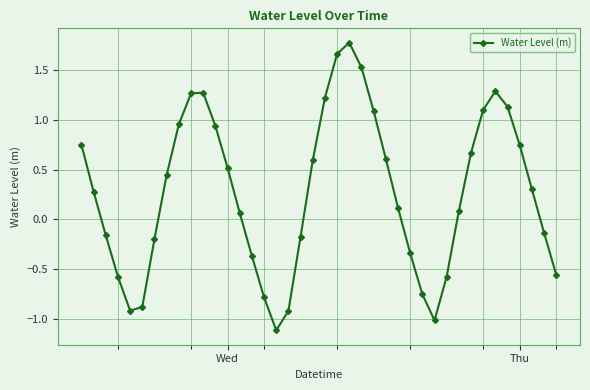

True or false: the data has more than 2 interior local peaks.

True